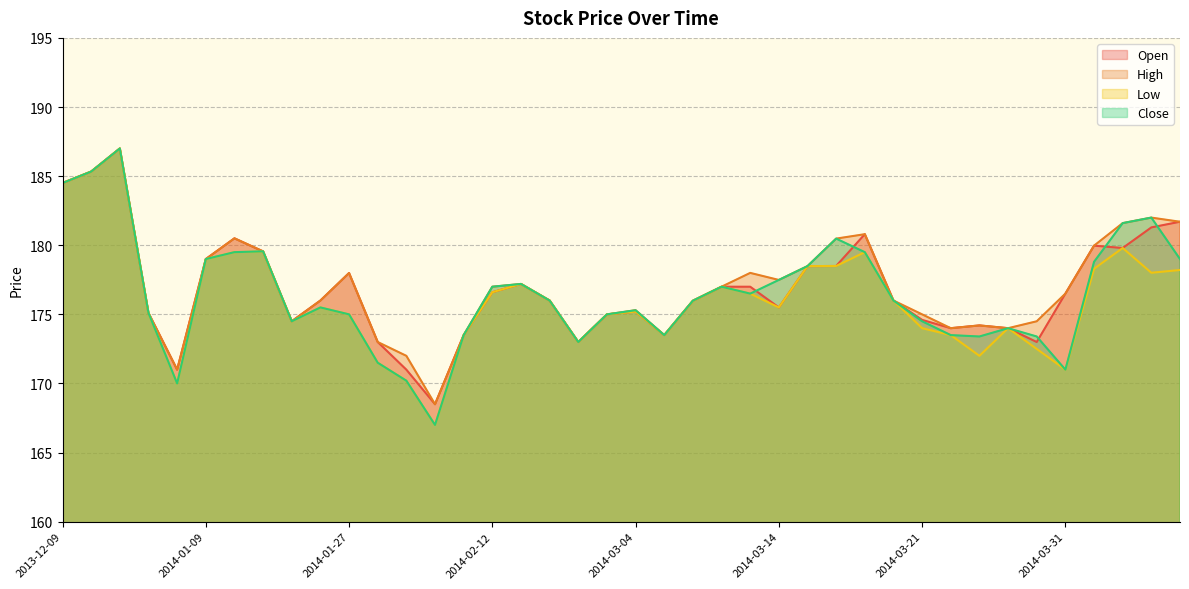

What are all the series names shown in the legend?

Open, High, Low, Close